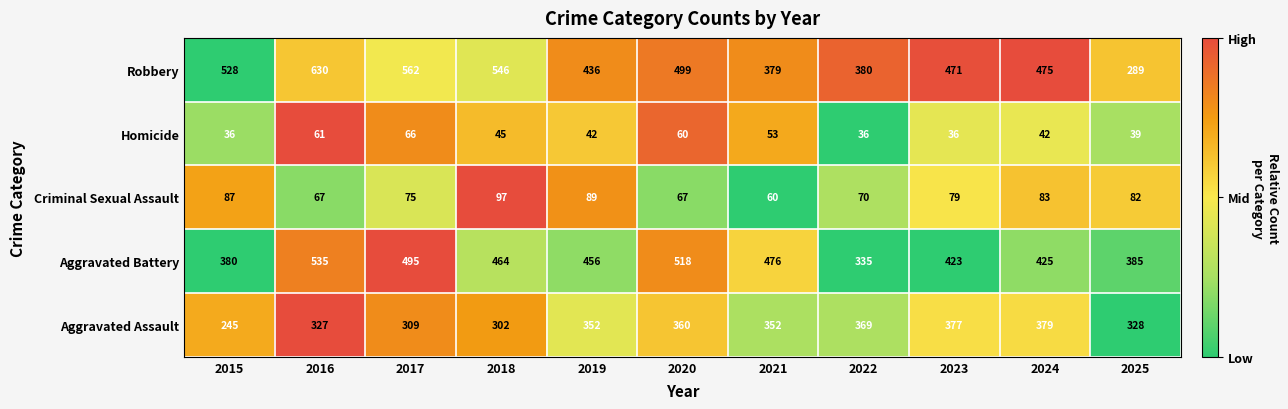

True or false: Robbery has a value of 624 at 2023.

False